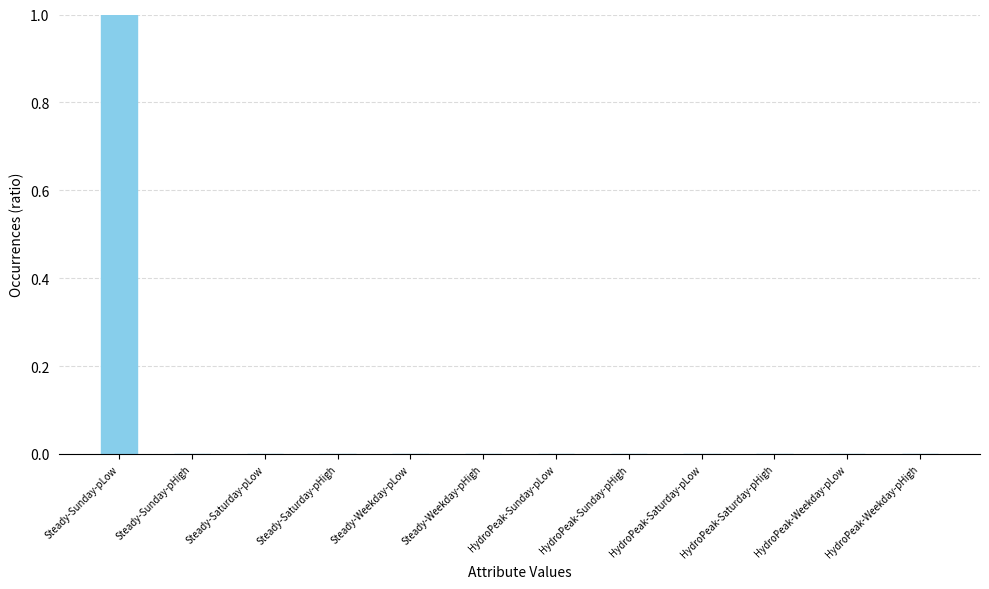

Which category has the highest value across all series?

Steady-Sunday-pLow